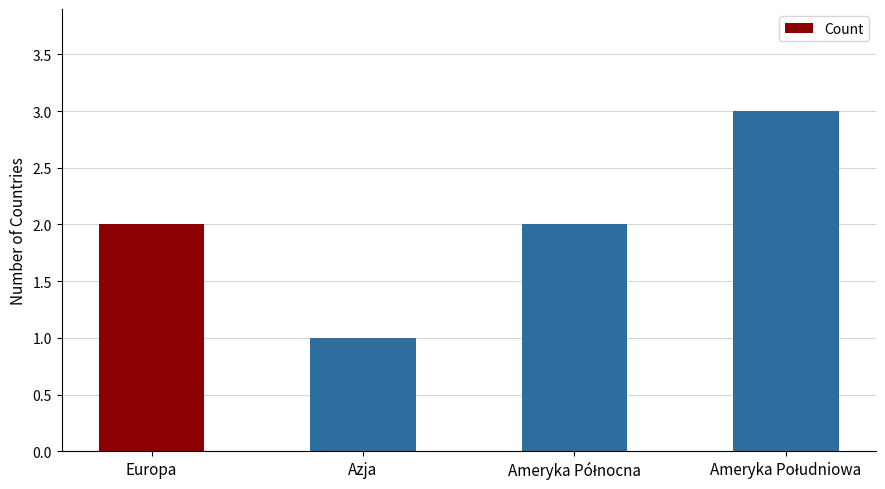

What position from the left is Europa?

1